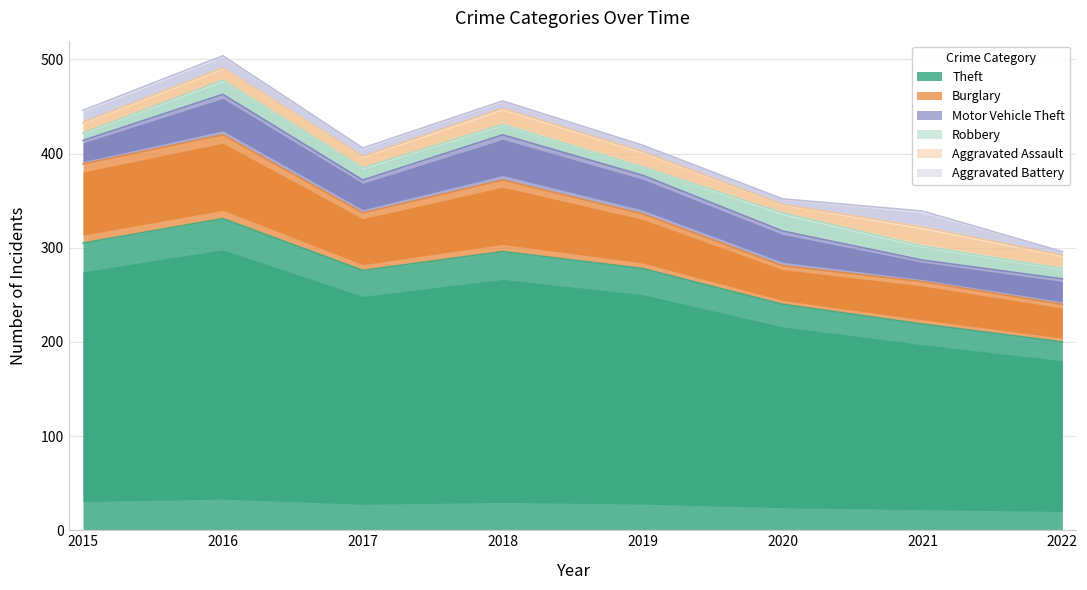

In Burglary, how many points are lower than both neighbors (excluding endpoints)?

2